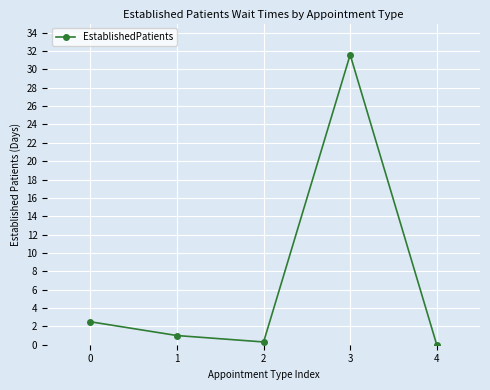

What is the difference between the maximum and second lowest values?

31.3